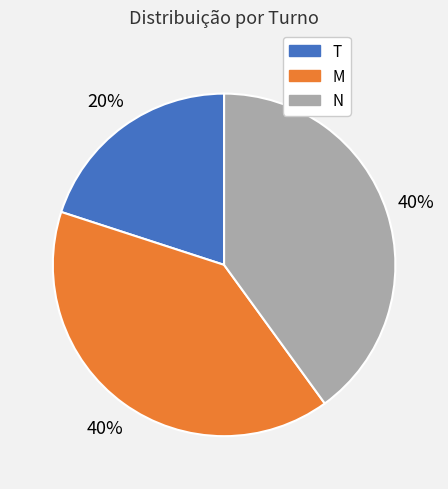

Is there any slice that represents more than half of the pie?

No